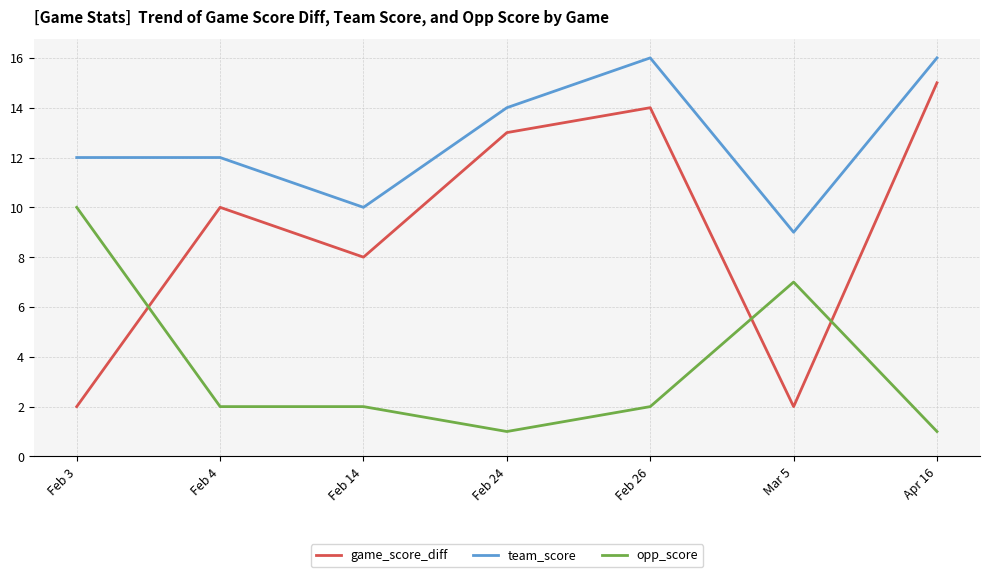

At which label does opp_score first exceed 2?

Feb 3